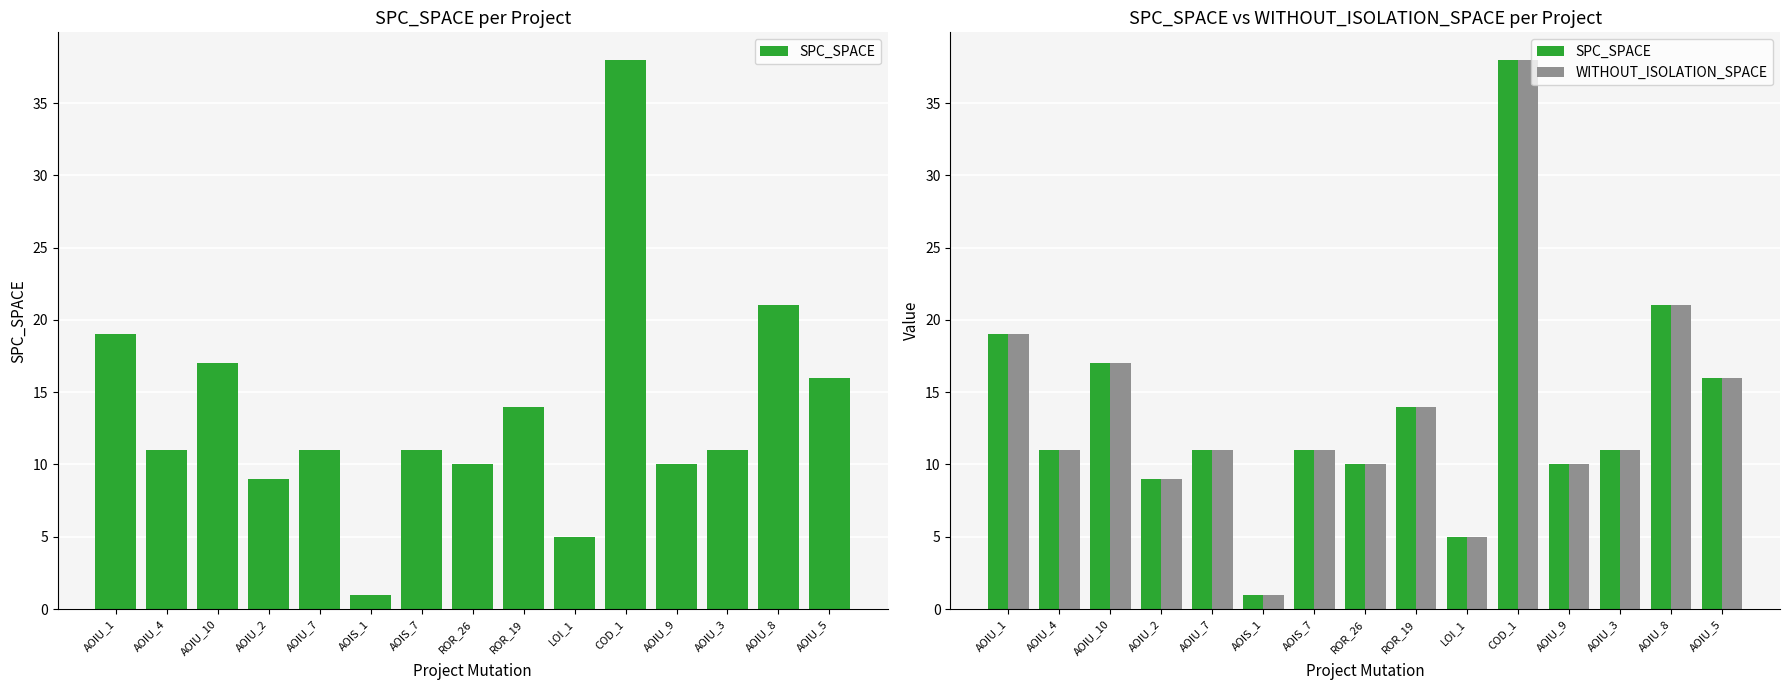

Rank the series by their maximum value, from lowest to highest.

SPC_SPACE, WITHOUT_ISOLATION_SPACE